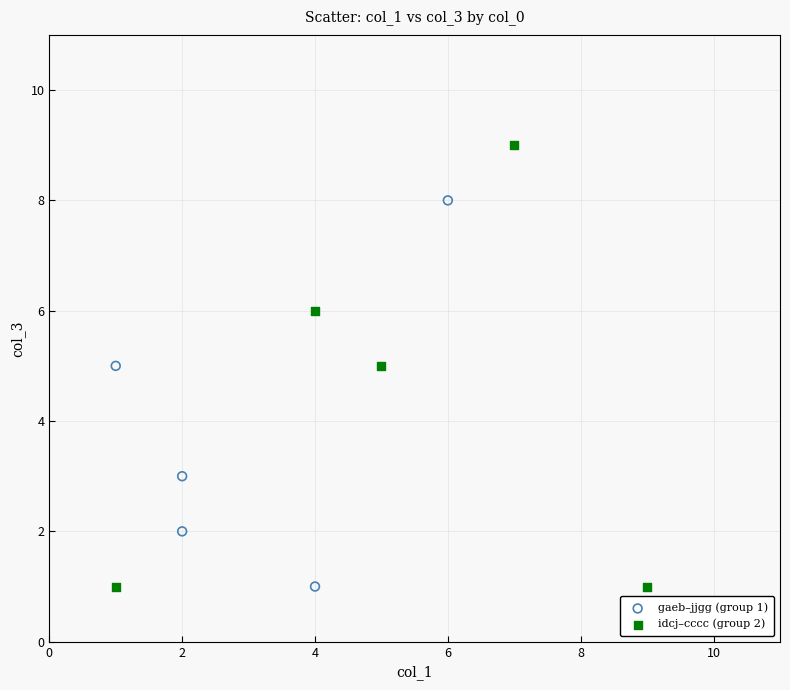

Which series contains the highest Y value?

idcj–cccc (group 2)